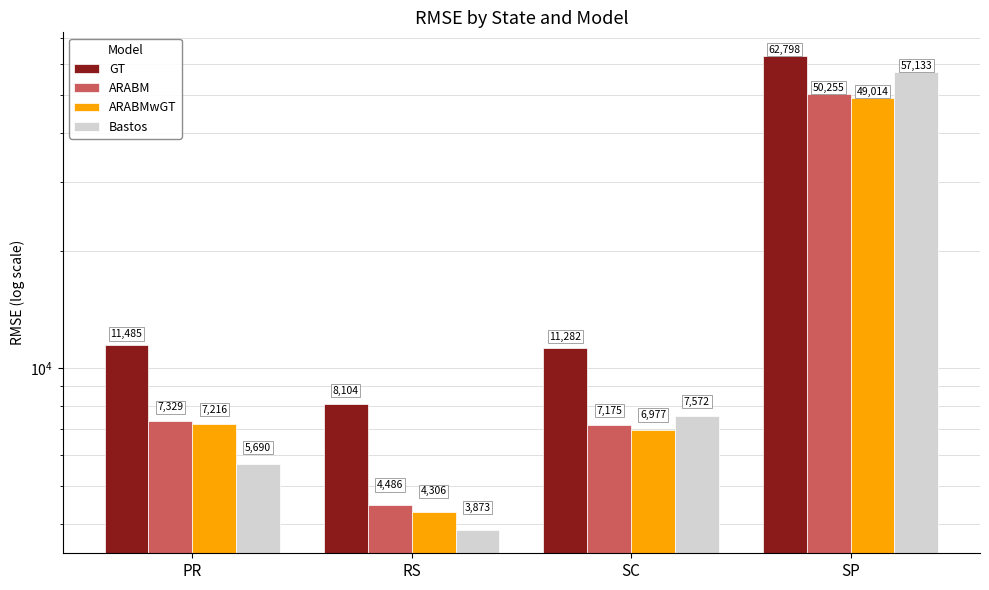

The ARABM series shows 1621.8 at RS. True or false?

False